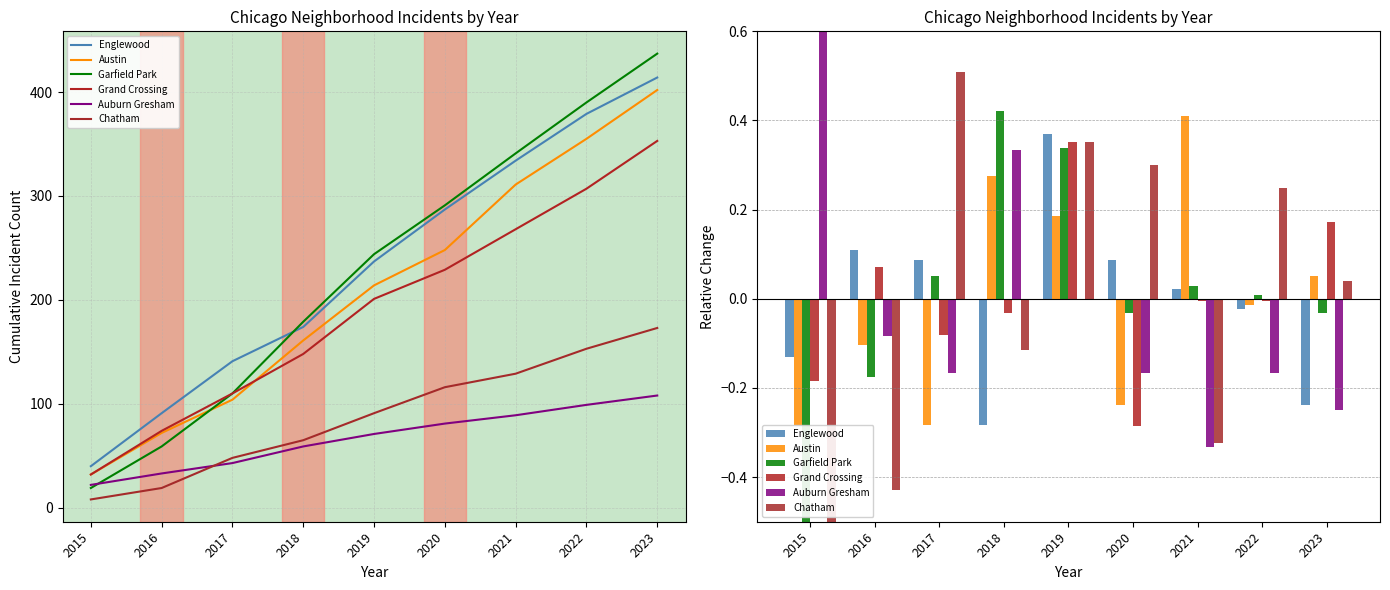

How many groups of bars are there?

9